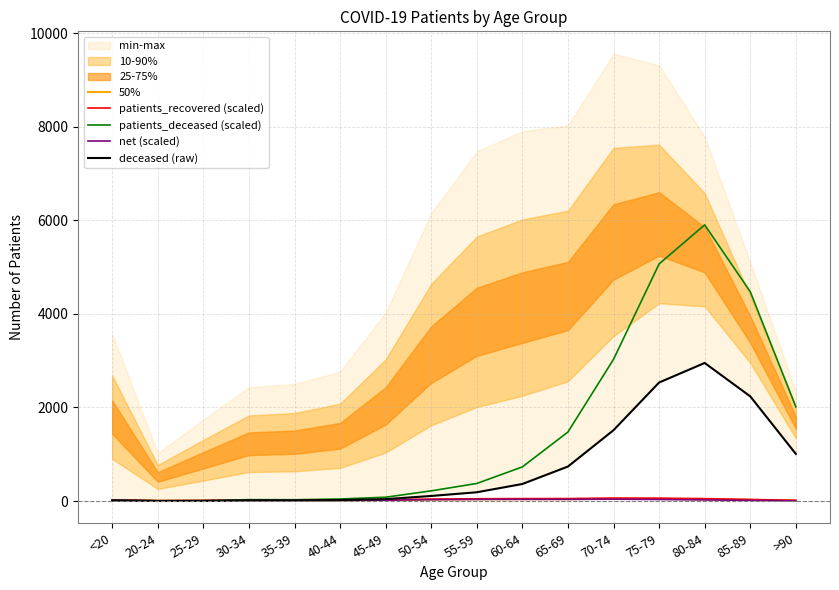

True or false: patients_recovered (scaled) and net (scaled) cross at least once.

False